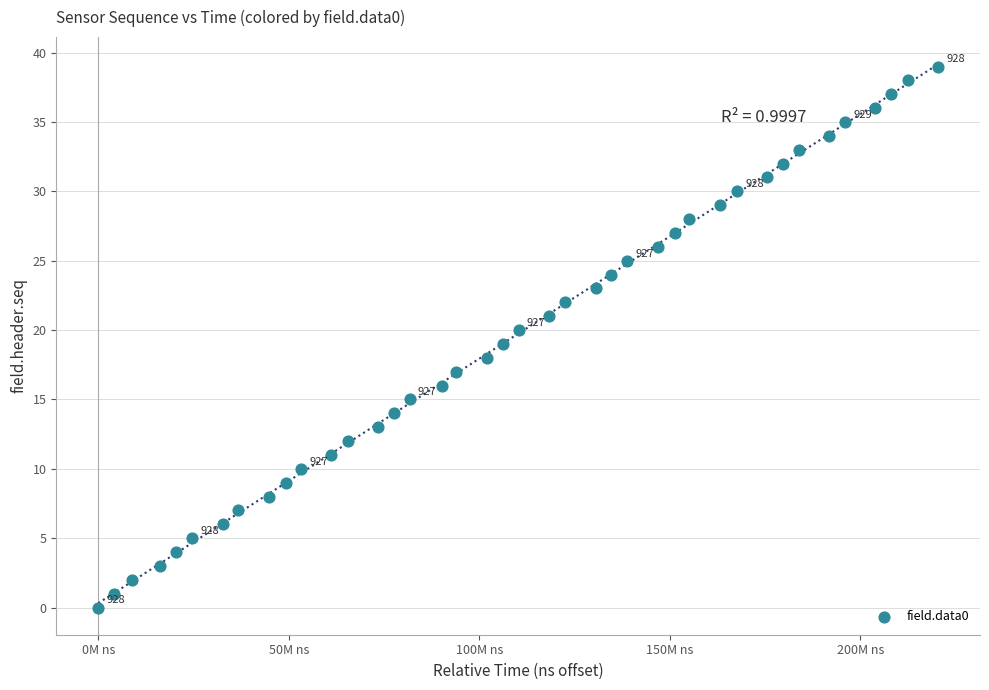

What is the range of X values (max minus min)?

220370176